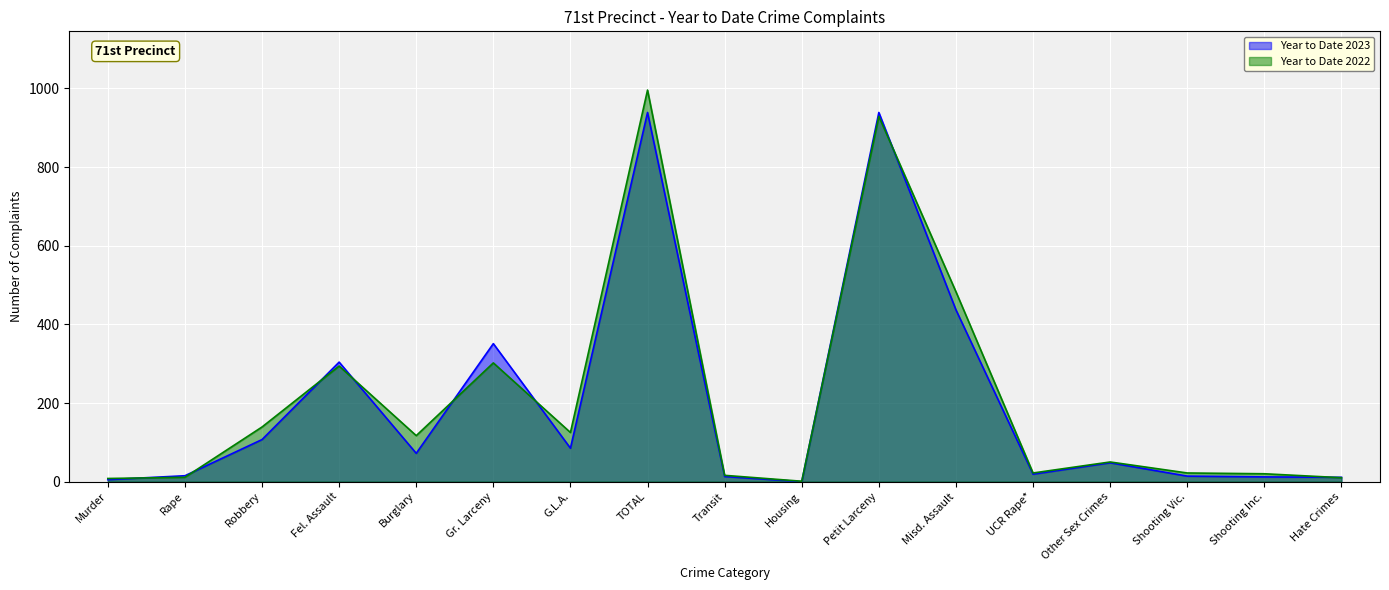

True or false: Year to Date 2023 has a value of 351 at Gr. Larceny.

True